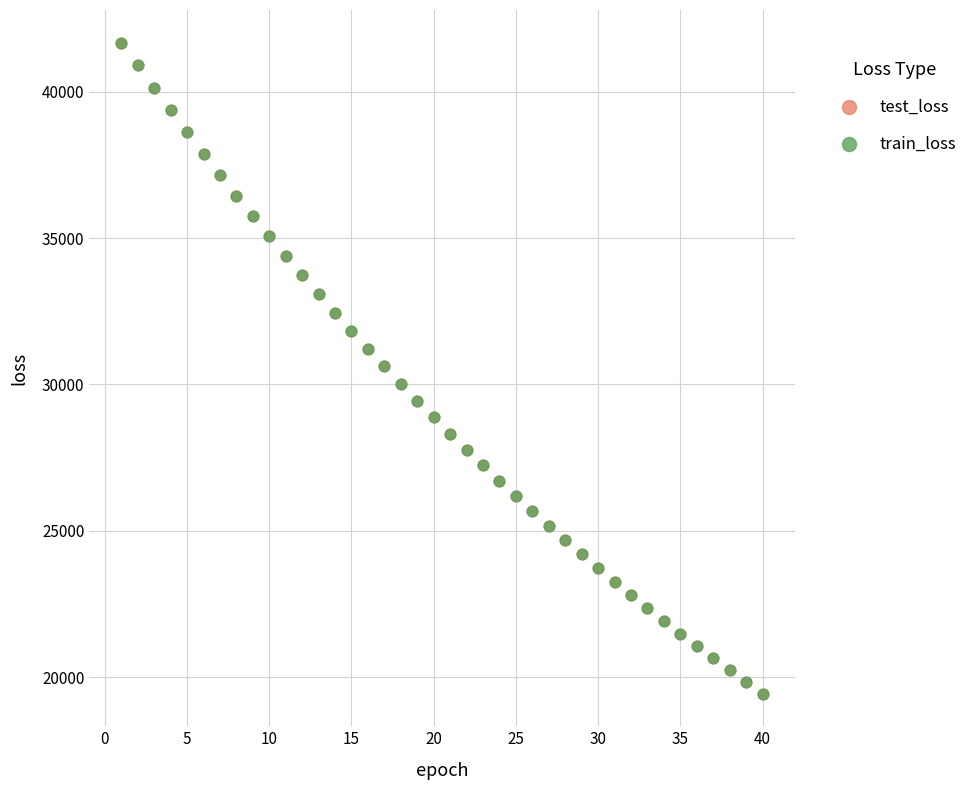

What are all the series names shown in the legend?

test_loss, train_loss